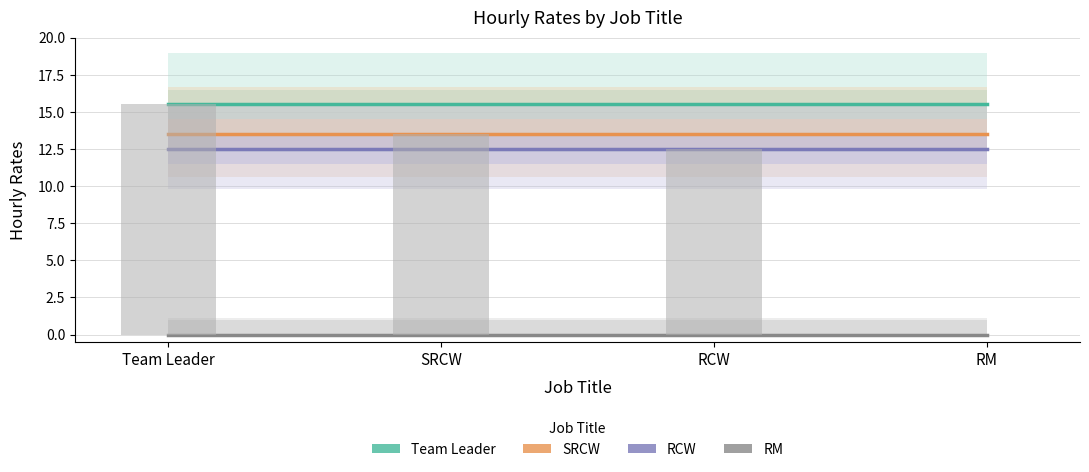

Which category has the highest value in the RM series?

Team Leader